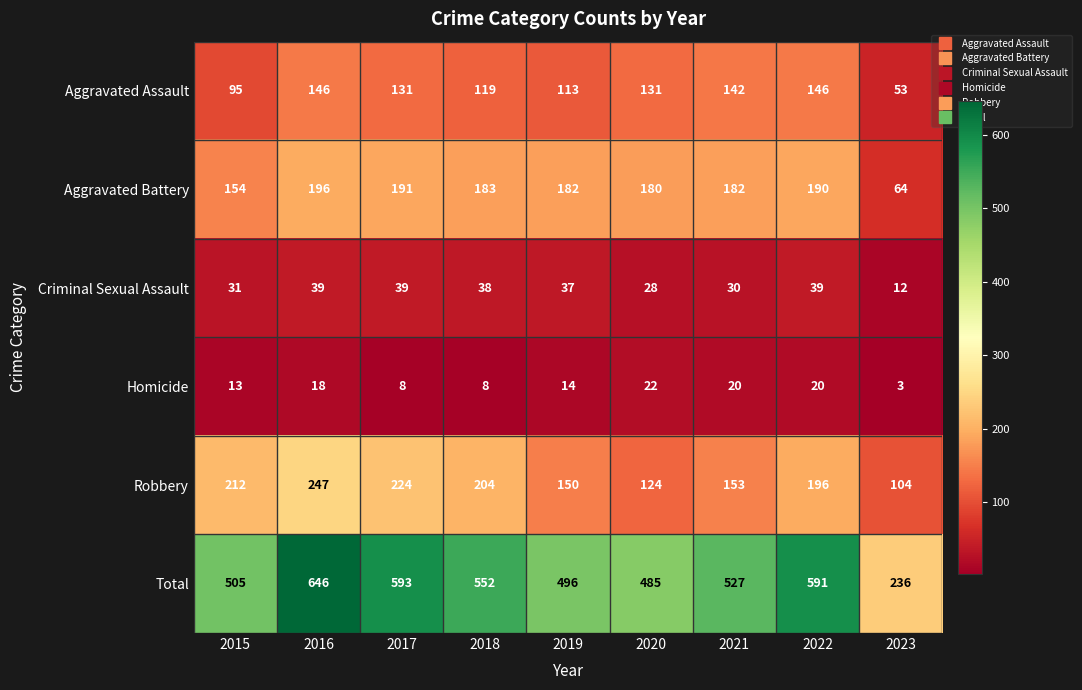

At which category is the sum across all series the highest?

2016